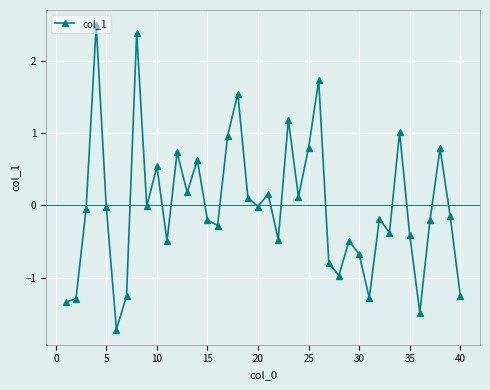

What is the maximum value shown in the chart?

2.5